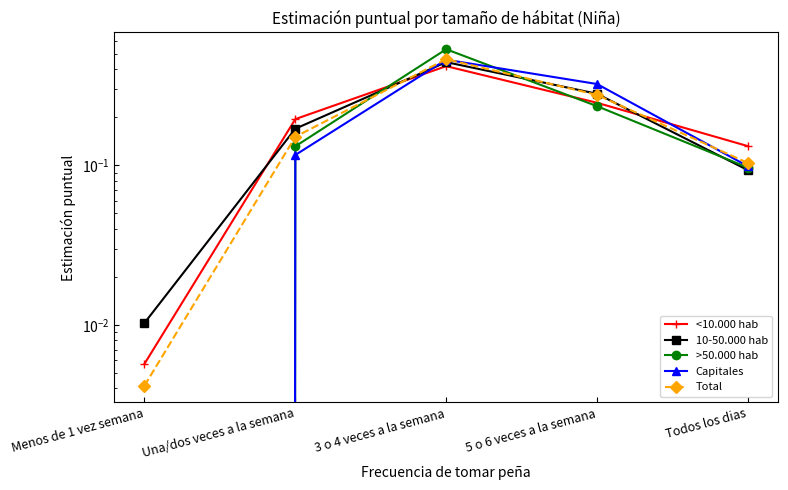

Reading left to right, transcribe all the data shown in this chart.

<10.000 hab: 0.0	0.2	0.4	0.2	0.1
10-50.000 hab: 0.0	0.2	0.4	0.3	0.1
>50.000 hab: 0.0	0.1	0.5	0.2	0.1
Capitales: 0.0	0.1	0.5	0.3	0.1
Total: 0.0	0.2	0.5	0.3	0.1